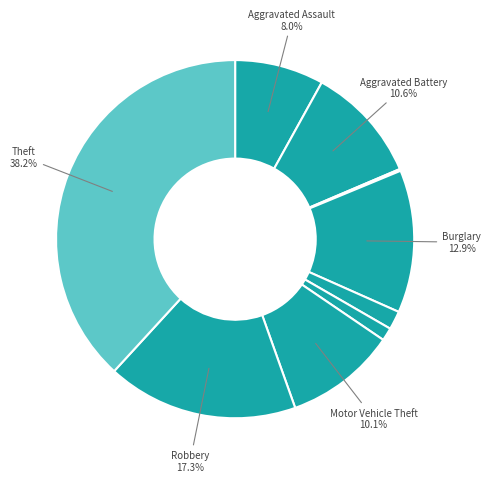

Rank the categories by value from highest to lowest.

Theft, Robbery, Burglary, Aggravated Battery, Motor Vehicle Theft, Aggravated Assault, Criminal Sexual Assault, Homicide, Arson